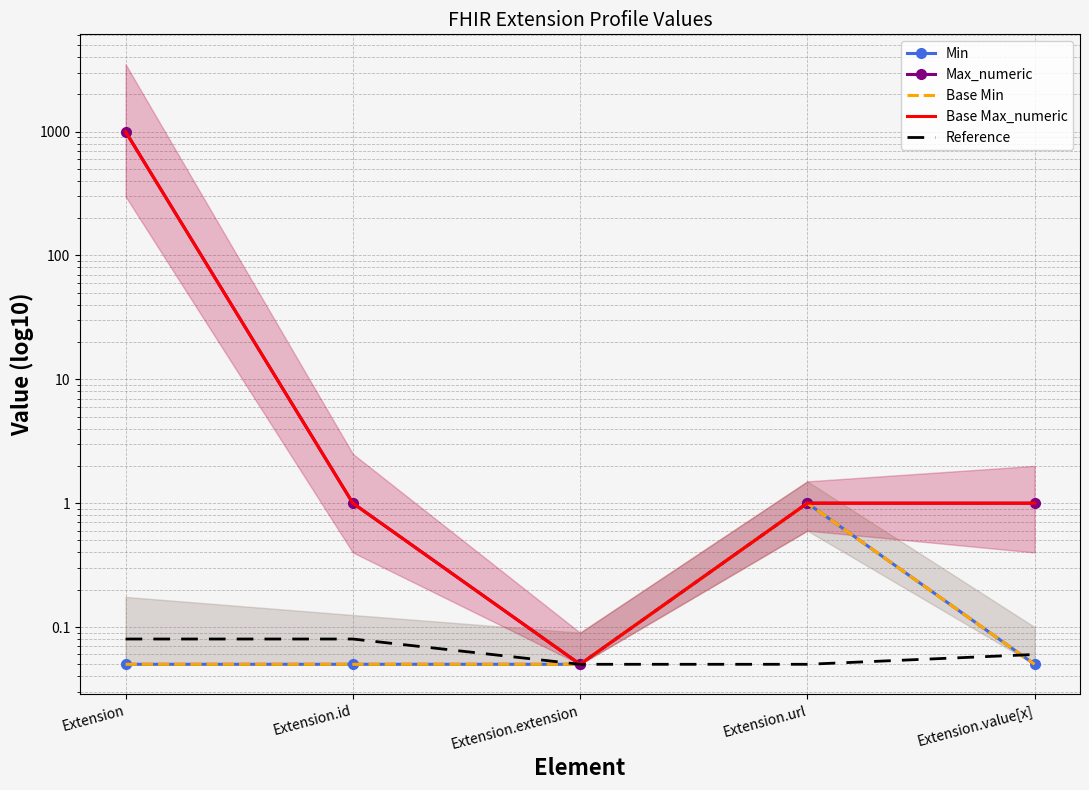

Between Extension.url and Extension, which is larger?

Extension.url